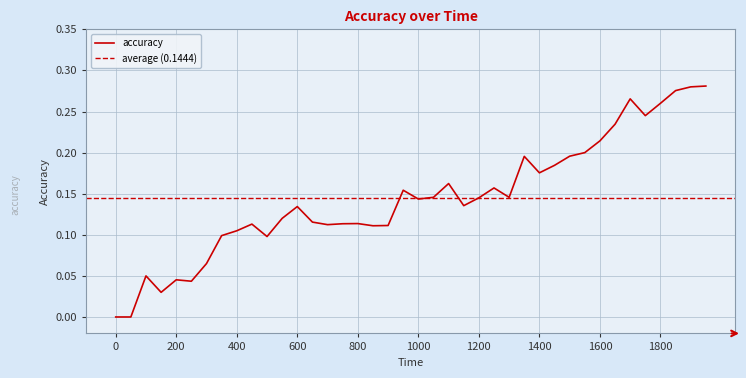

List the labels in order of value, smallest first.

0, 50, 150, 250, 200, 100, 300, 500, 350, 400, 850, 900, 700, 450, 750, 800, 650, 550, 600, 1150, 1000, 1200, 1050, 1300, 950, 1250, 1100, 1400, 1450, 1350, 1500, 1550, 1600, 1650, 1750, 1800, 1700, 1850, 1900, 1950